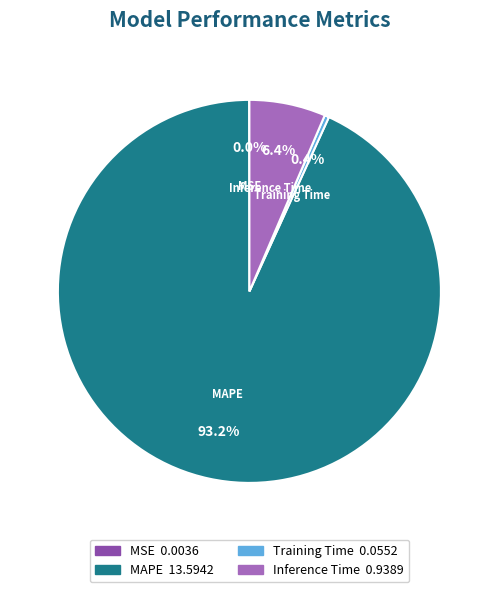

What is the total percentage of Training Time and Inference Time?

6.8%